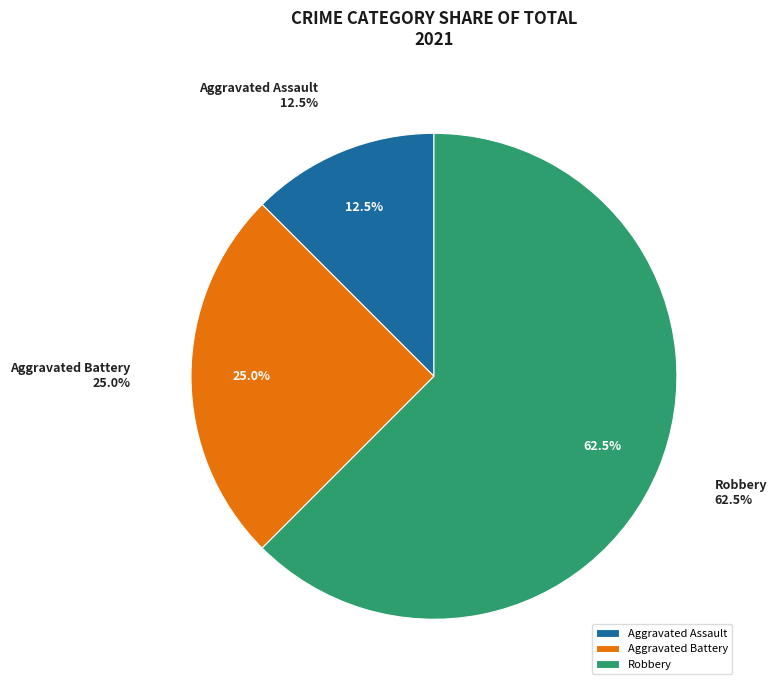

Is there any slice that represents more than half of the pie?

Yes